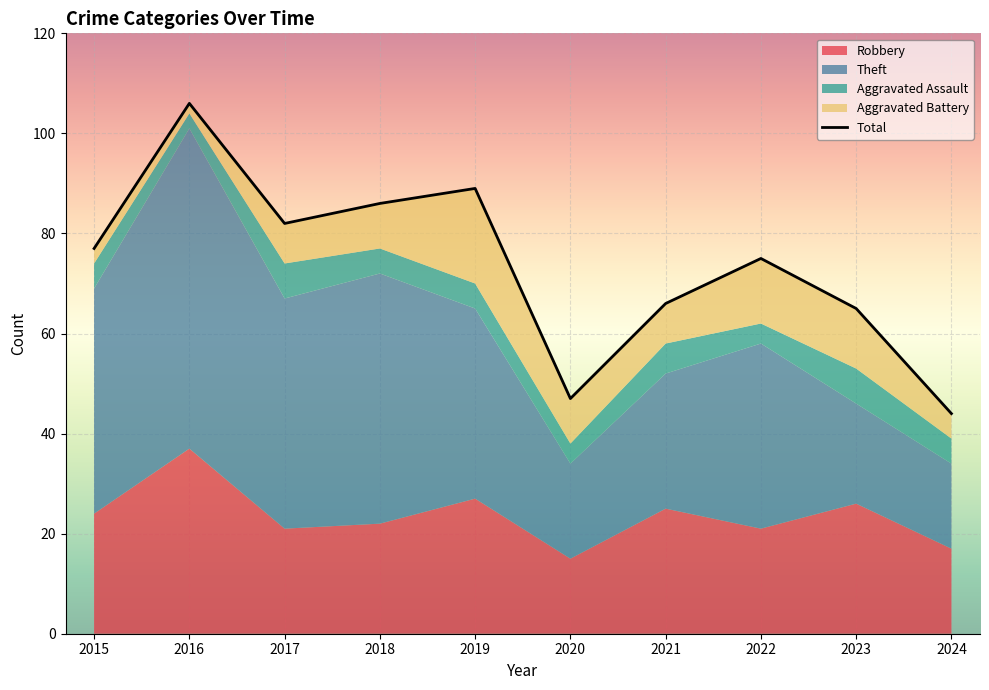

Reading left to right, extract all data points from this chart.

2015=77	2016=106	2017=82	2018=86	2019=89	2020=47	2021=66	2022=75	2023=65	2024=44